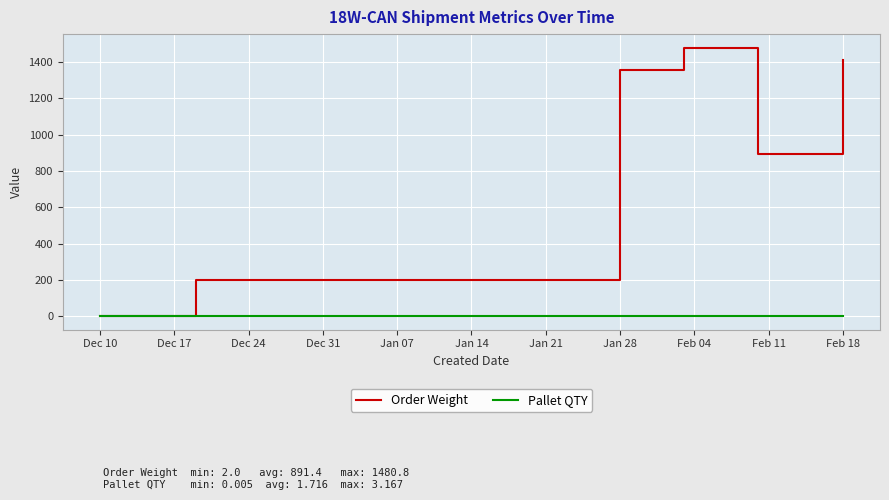

Rank the series by their average value, from highest to lowest.

Order Weight, Pallet QTY